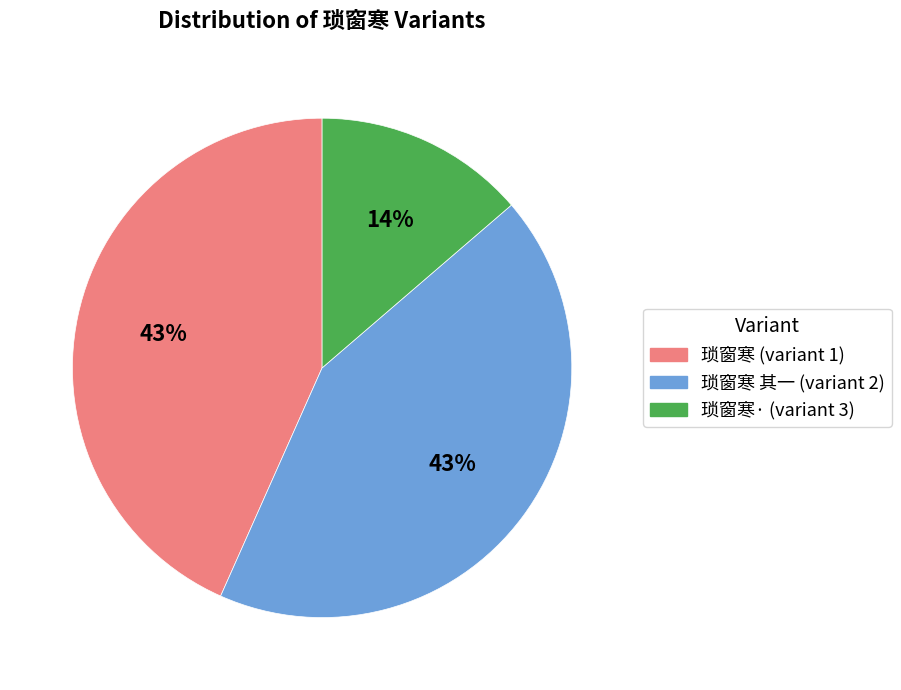

Is there any slice that represents more than half of the pie?

No